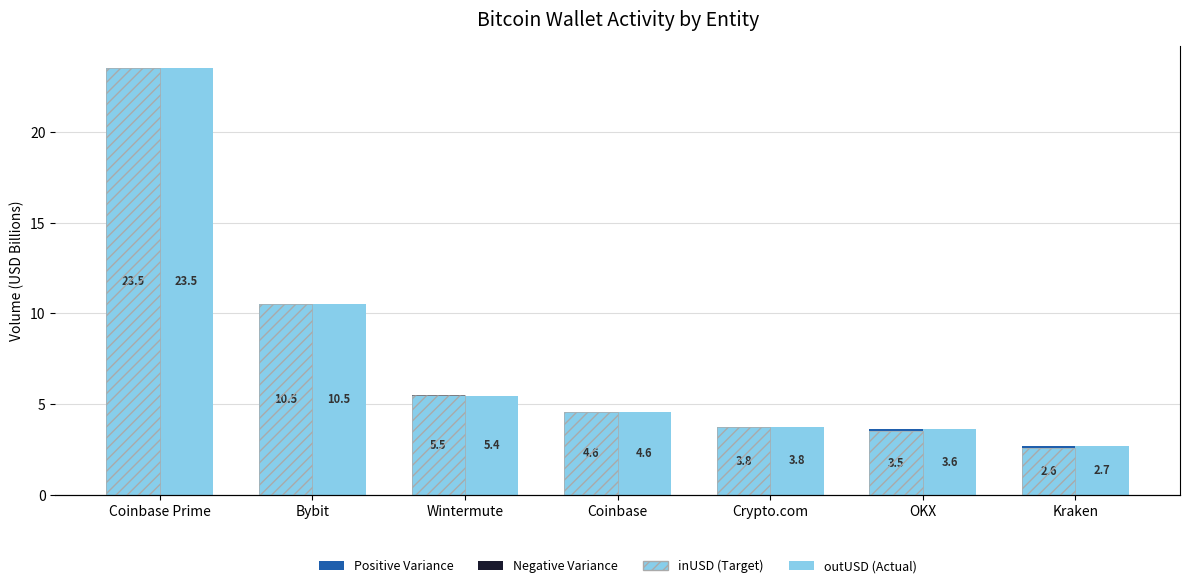

What is the sum of all inUSD values?

54.0